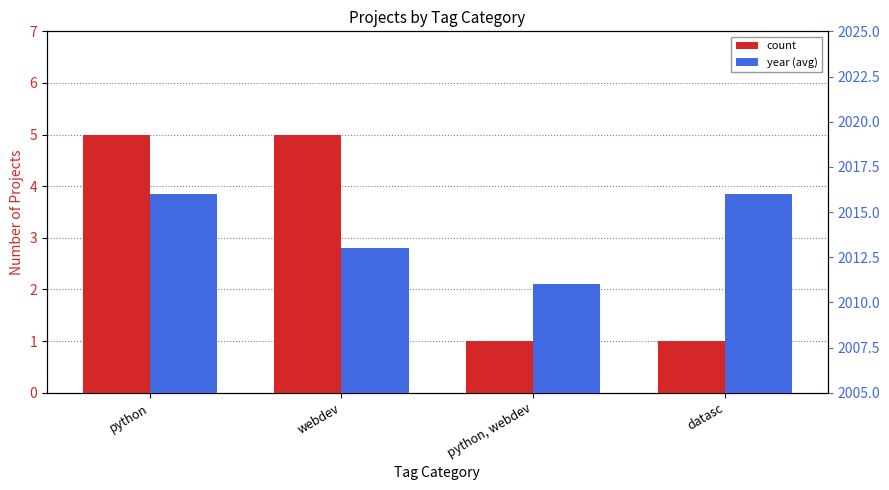

At which label does year (avg) reach its peak?

python